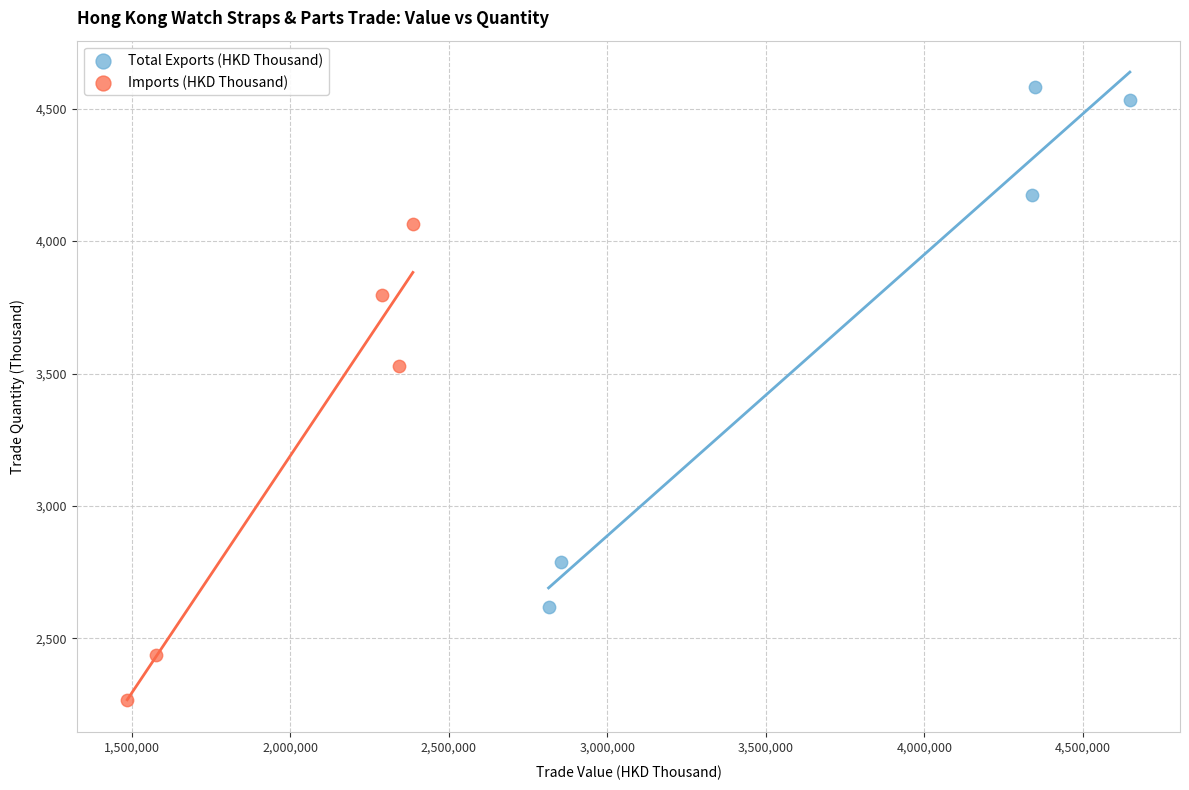

What are all the series names shown in the legend?

Total Exports (HKD Thousand), Imports (HKD Thousand)